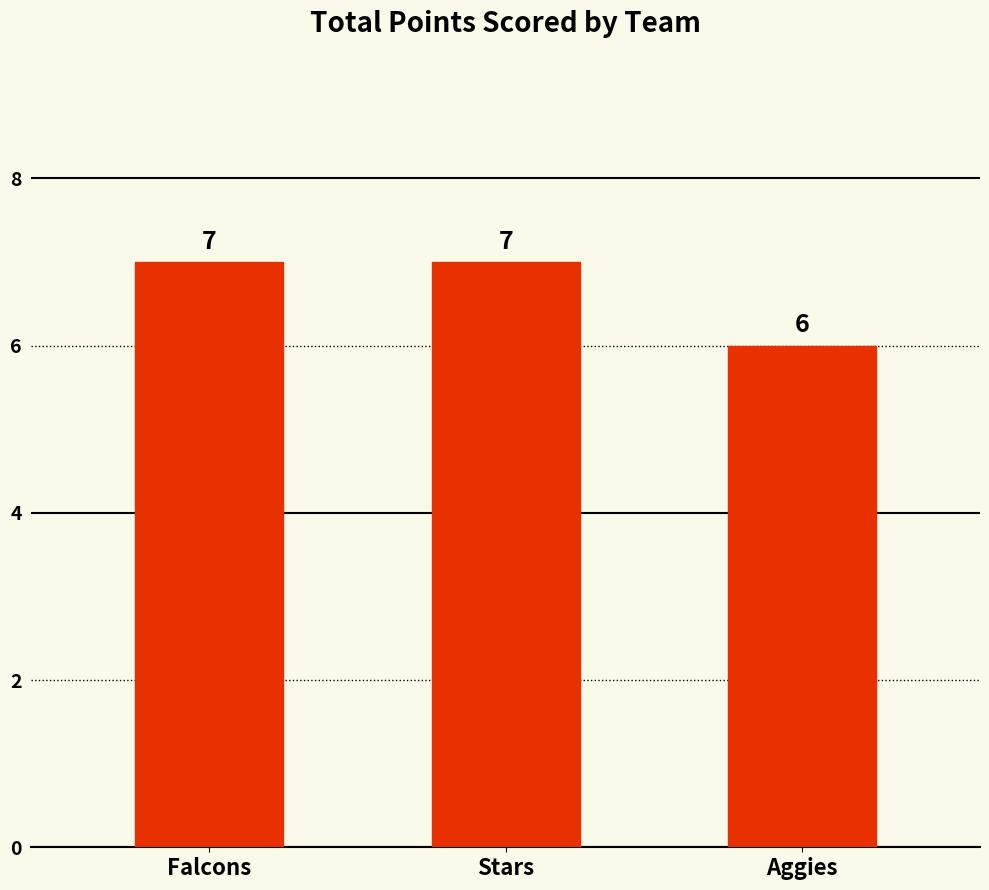

What is the difference between the maximum and minimum values?

1